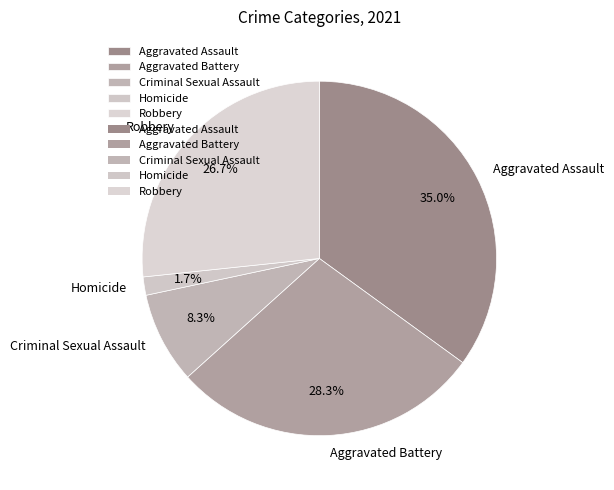

What percentage is the Criminal Sexual Assault slice, to the nearest percent?

8%